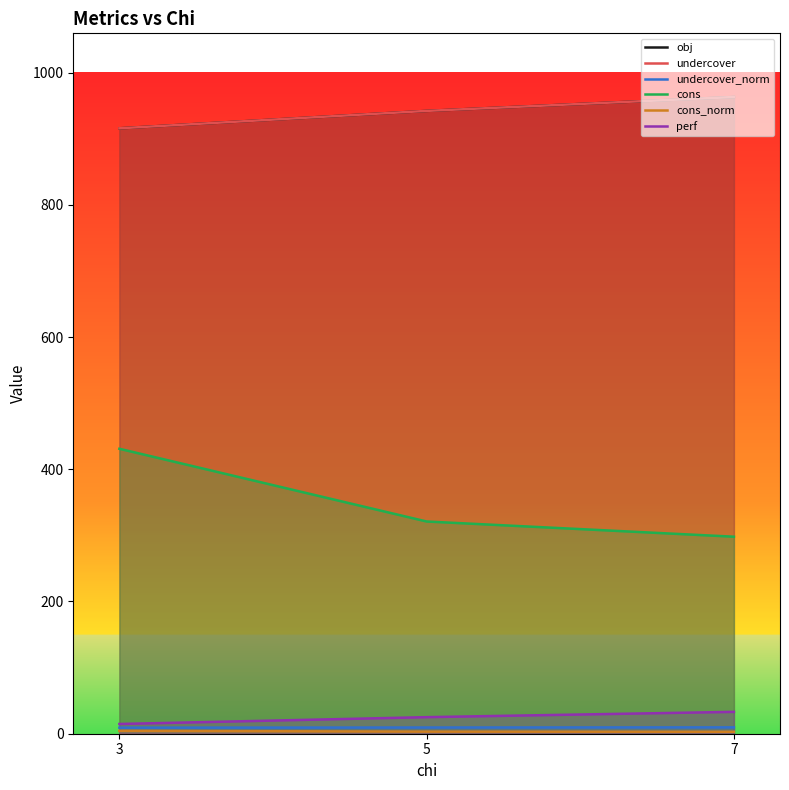

Which has a higher value, 7 or 5?

7